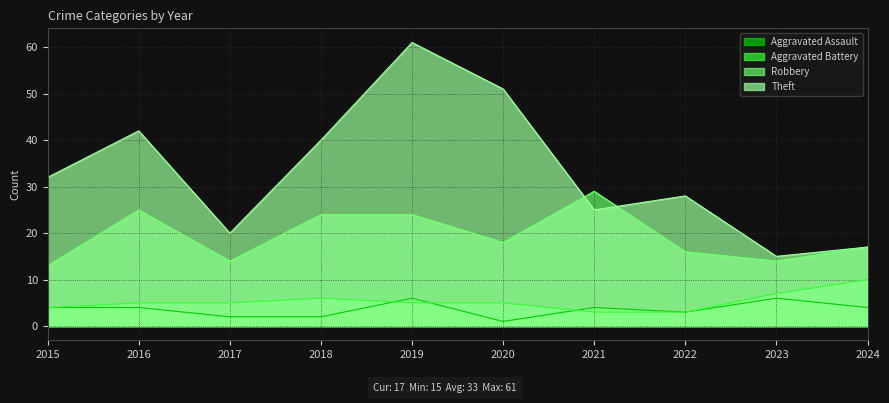

What are all the series names shown in the legend?

Aggravated Assault, Aggravated Battery, Robbery, Theft